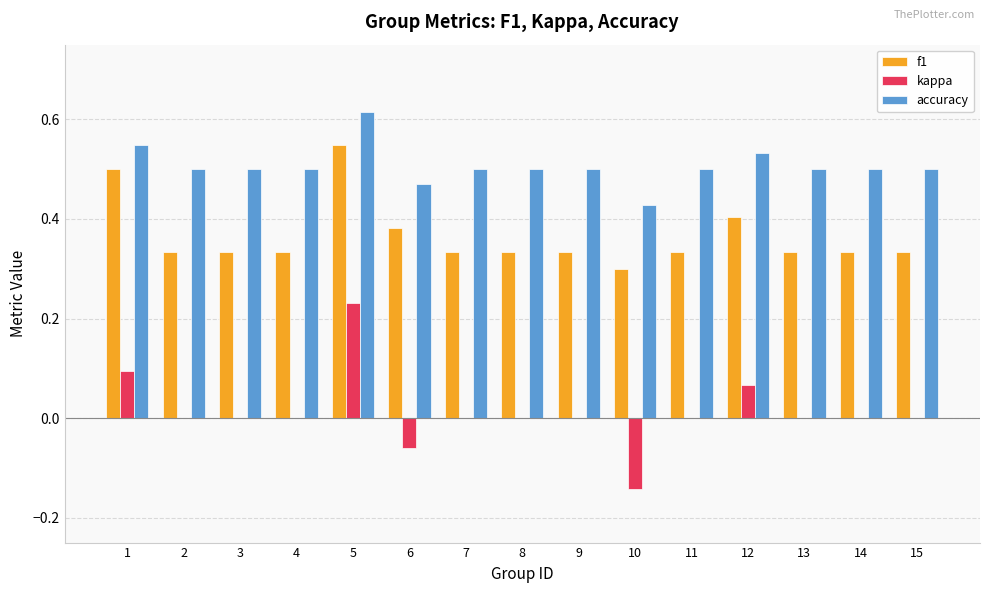

What is the total value across all series at 5?

1.4